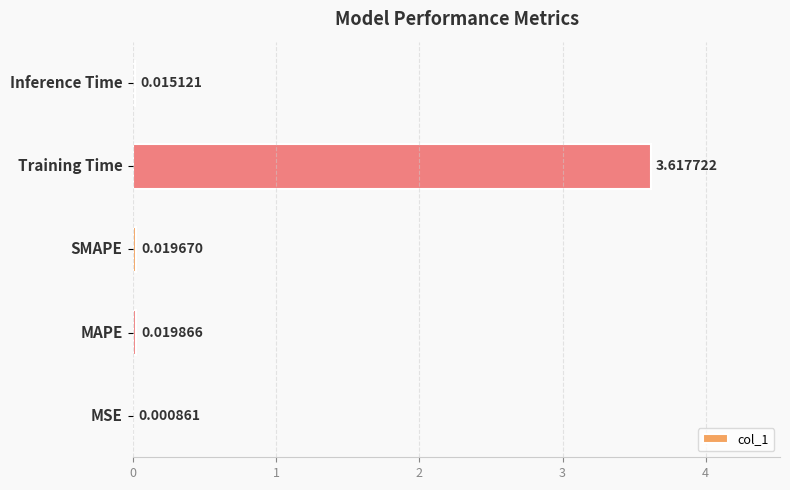

What is the sum of all values?

3.7